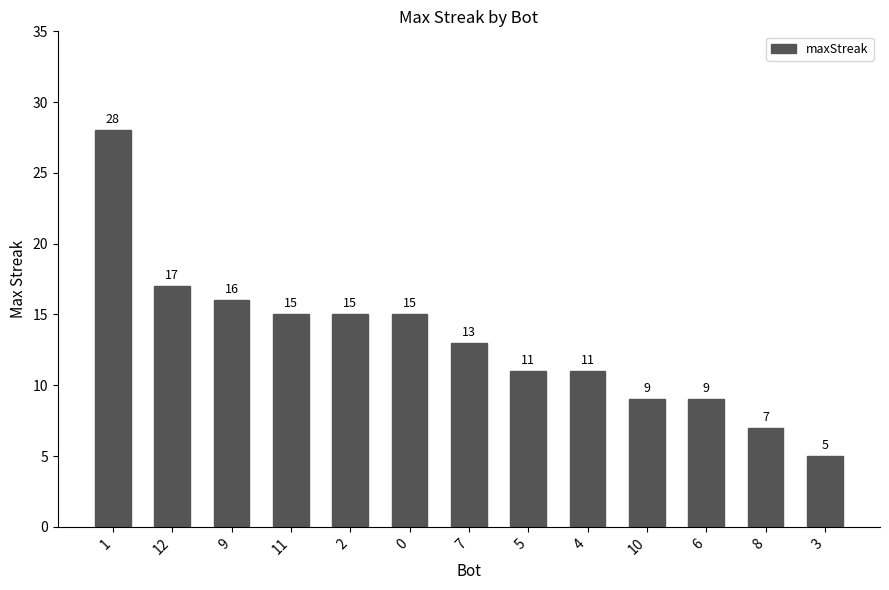

At which category does the chart reach its peak across all series?

1